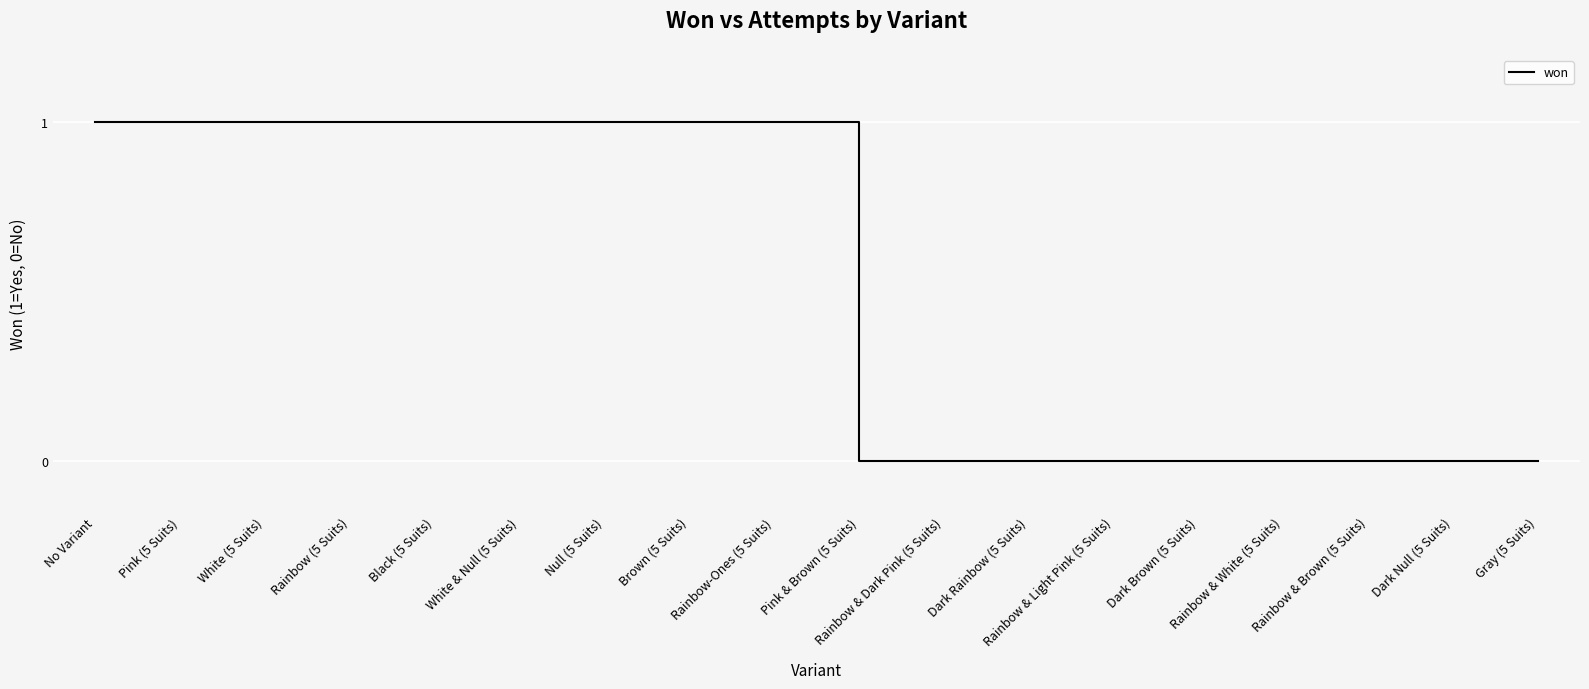

Reading right to left, transcribe all the data shown in this chart.

0	0	0	0	0	0	0	0	0	1	1	1	1	1	1	1	1	1